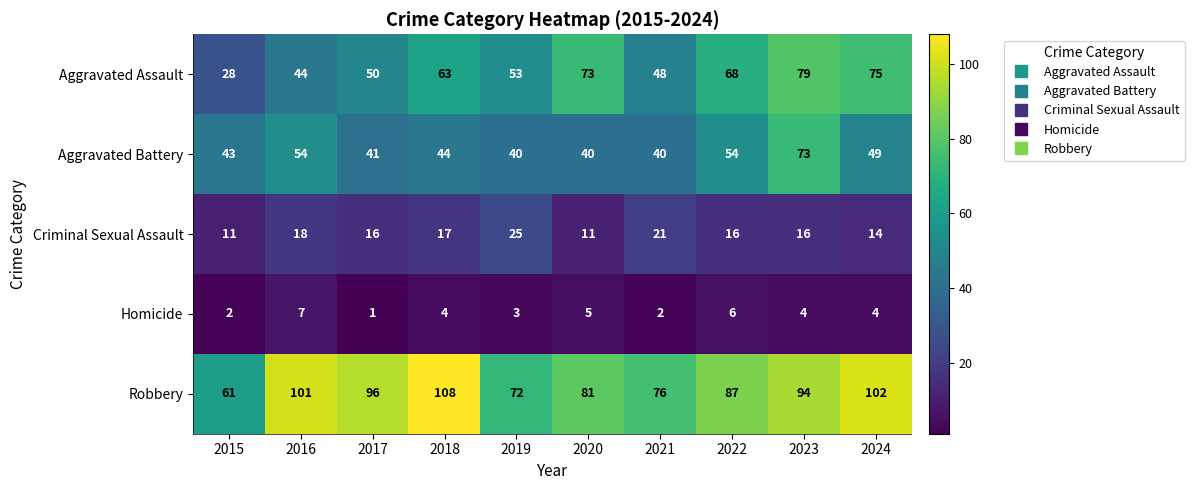

What is the sum of the Aggravated Battery values at 2022 and 2021?

94